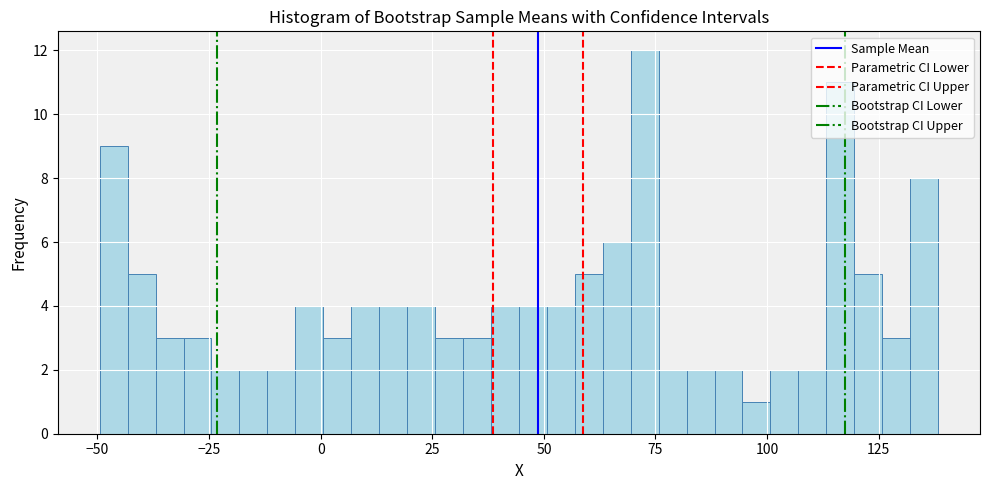

Around what value on the x-axis is the tallest bar? Give the approximate position of its centre, as read against the axis.

75